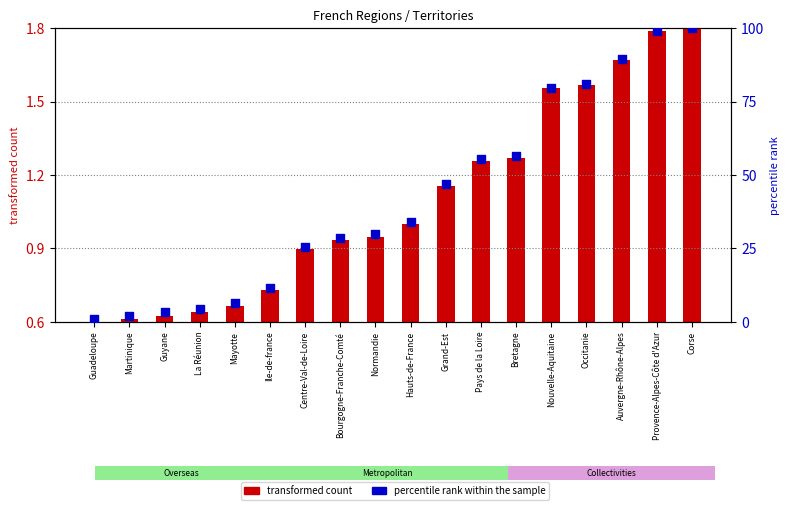

At how many categories does at least one series exceed 72?

5